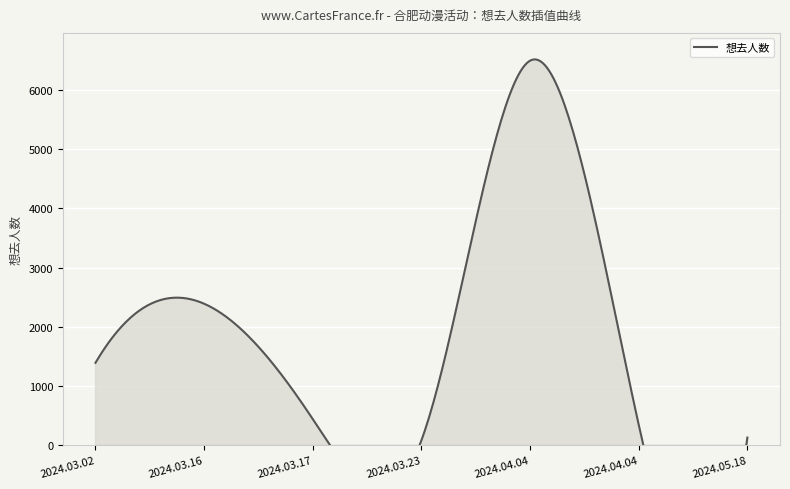

How many lines are shown in the chart?

1